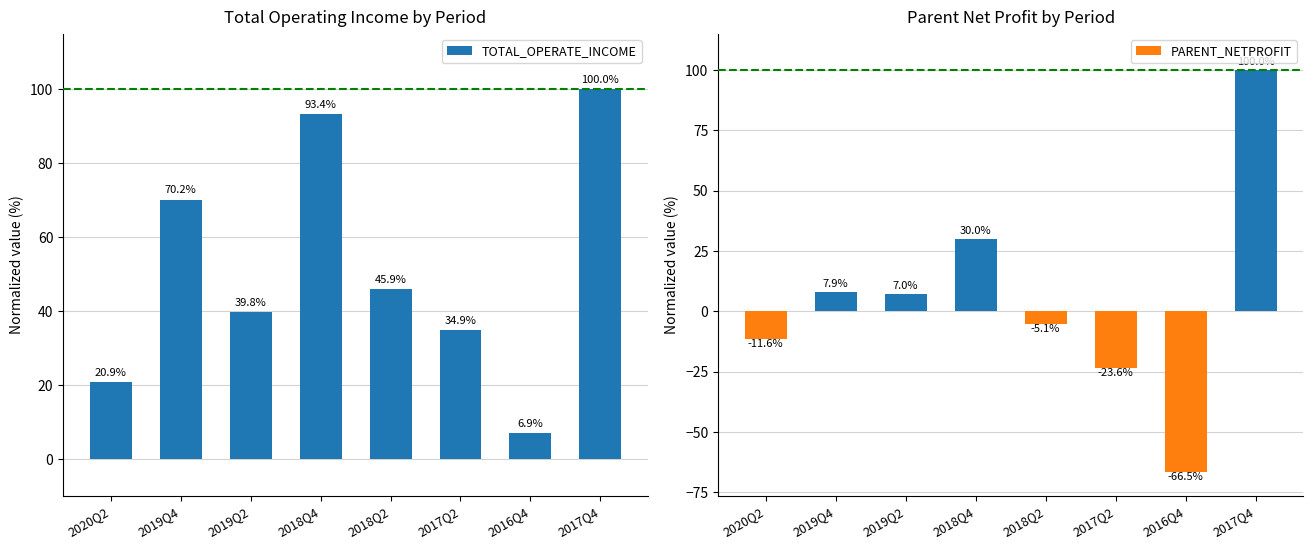

Which series has the largest total across all categories?

TOTAL_OPERATE_INCOME